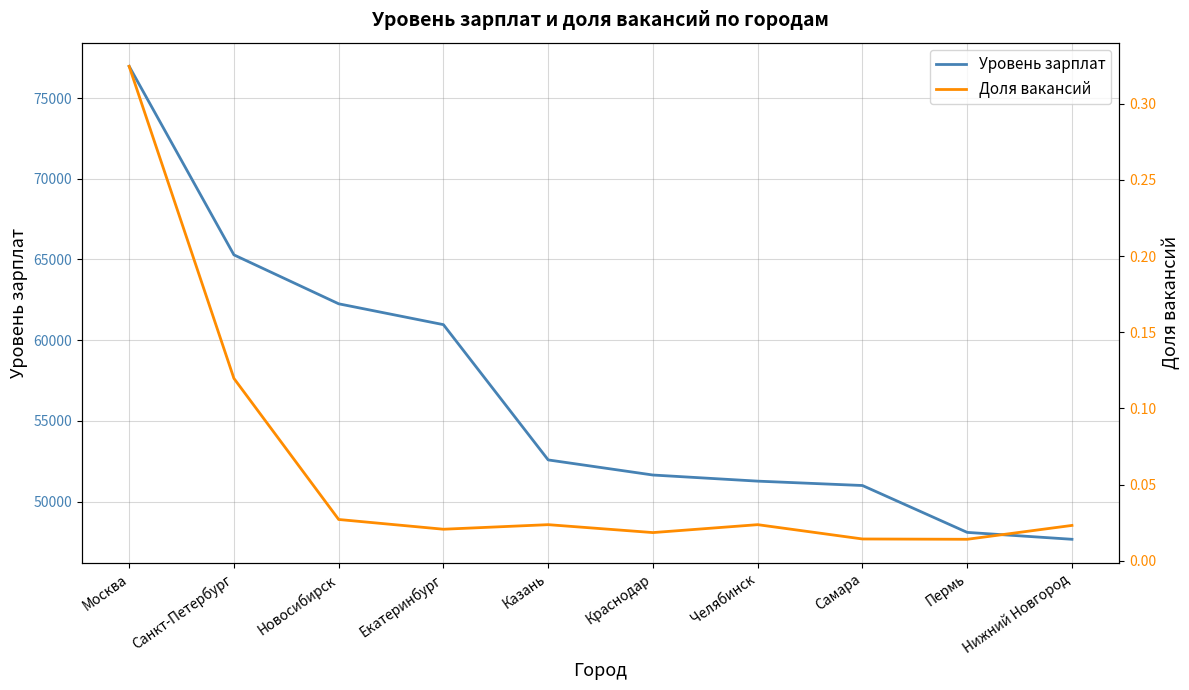

Which series has the widest spread of values?

Уровень зарплат